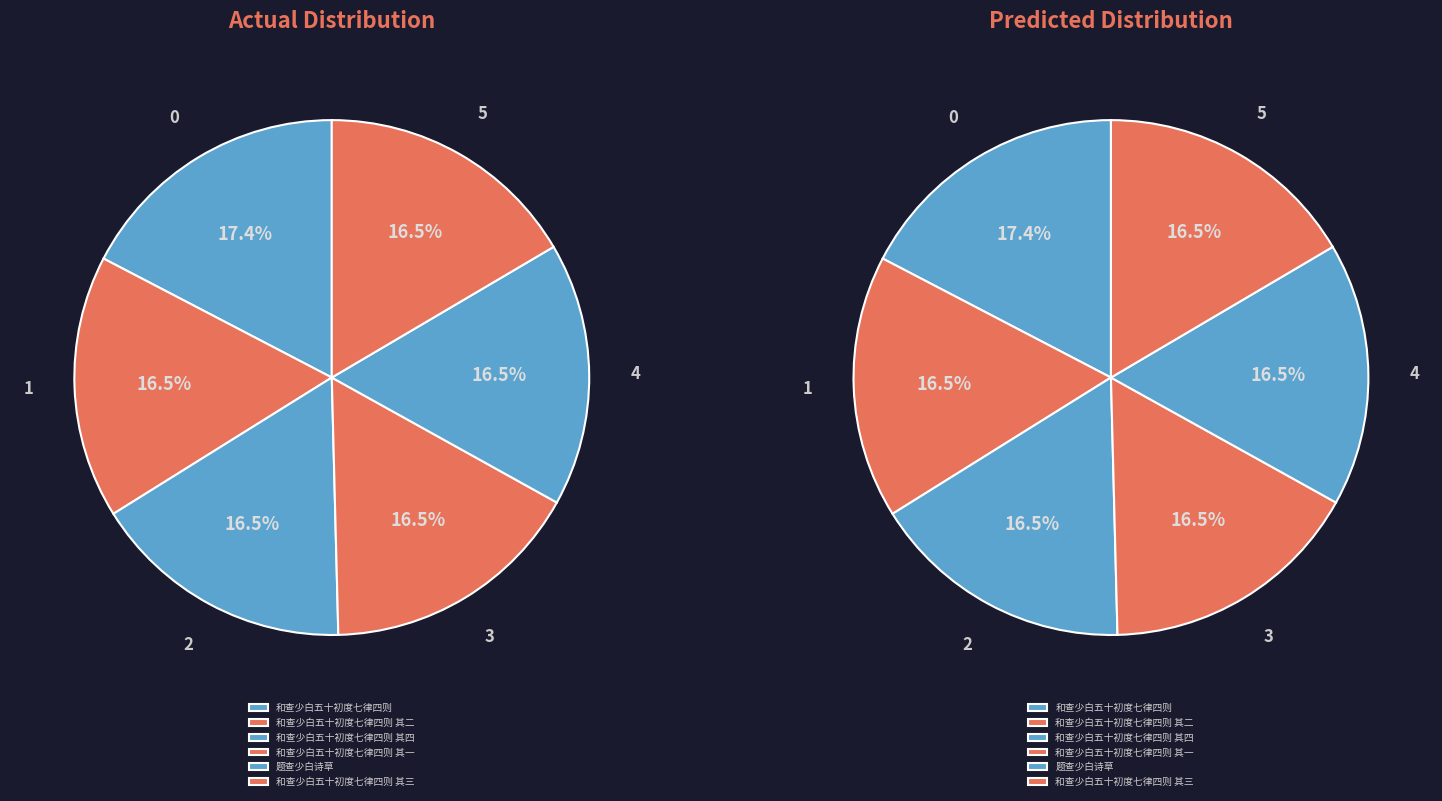

Does 题查少白诗草 account for over 50% of the chart?

No